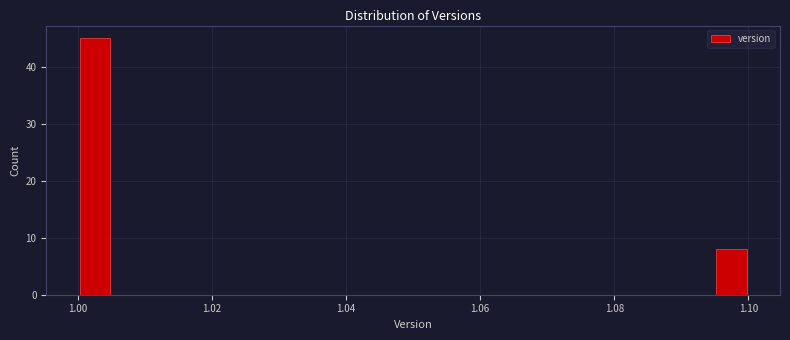

Read against the x-axis, roughly where is the centre of the tallest bar?

1.002